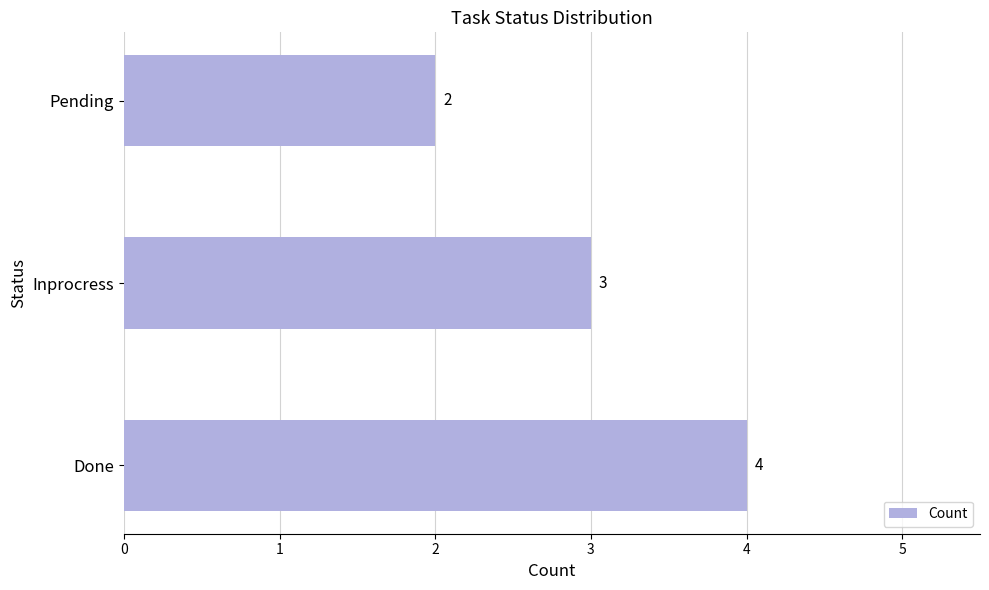

The chart shows a value of 1 at Pending. True or false?

False